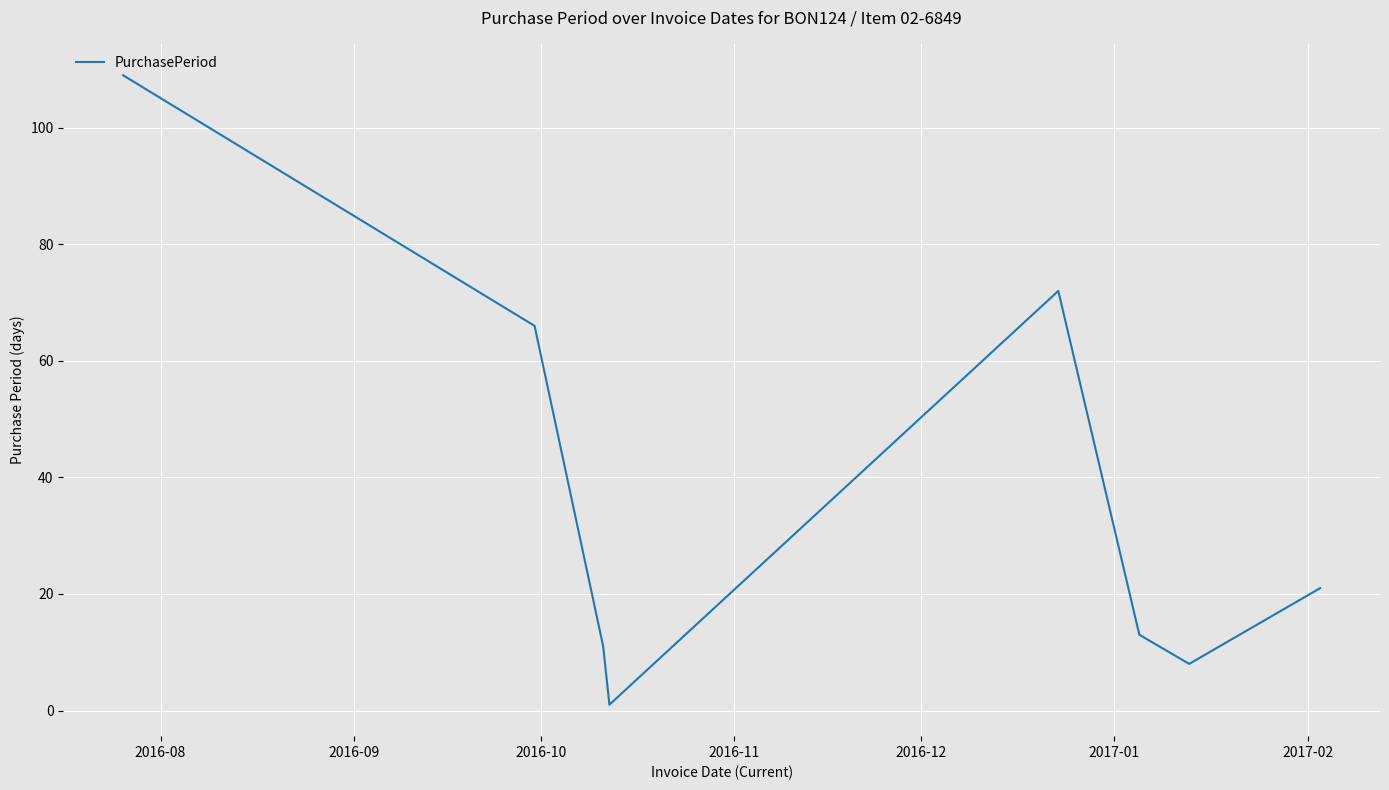

What is the greatest value displayed?

109